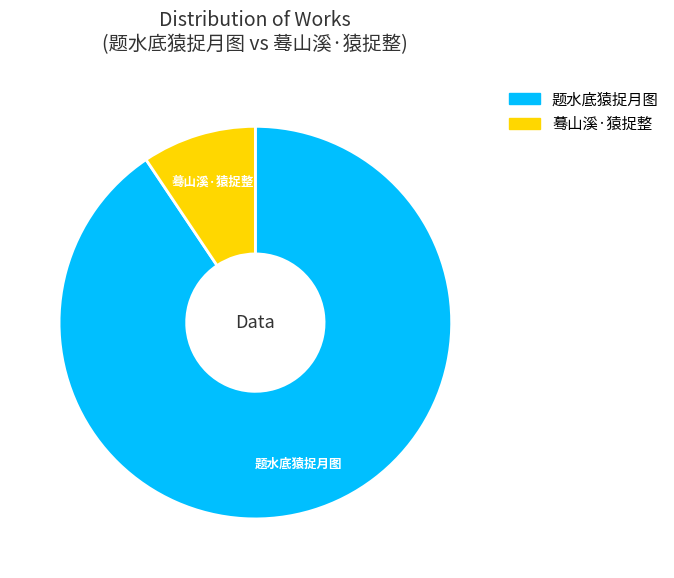

True or false: 题水底猿捉月图 accounts for 91% of the total.

True